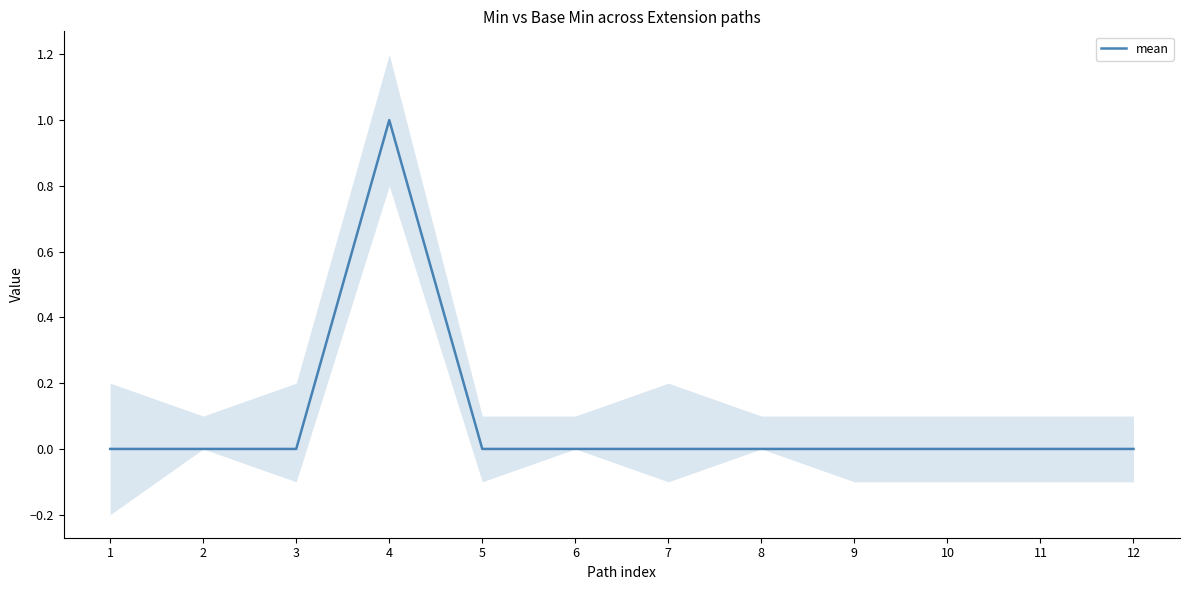

What is the greatest value displayed?

1